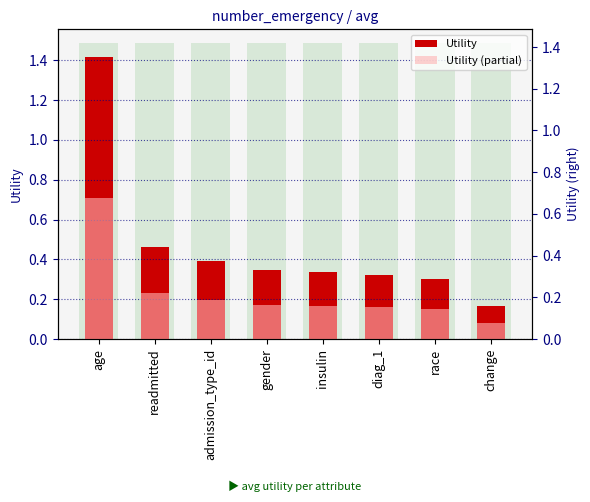

What is the sum of all Utility values?

3.7